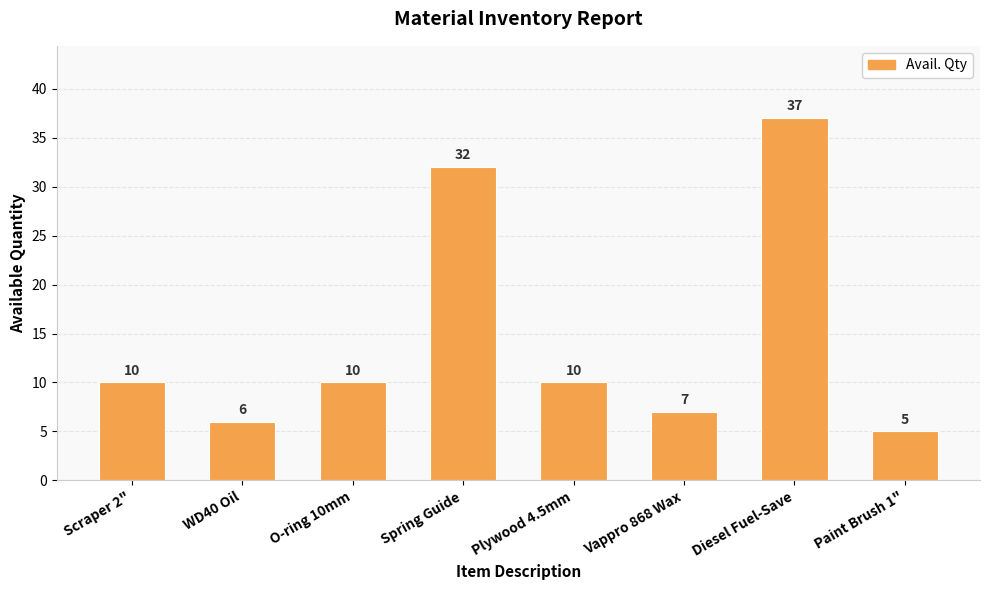

How many categories are shown in the chart?

8